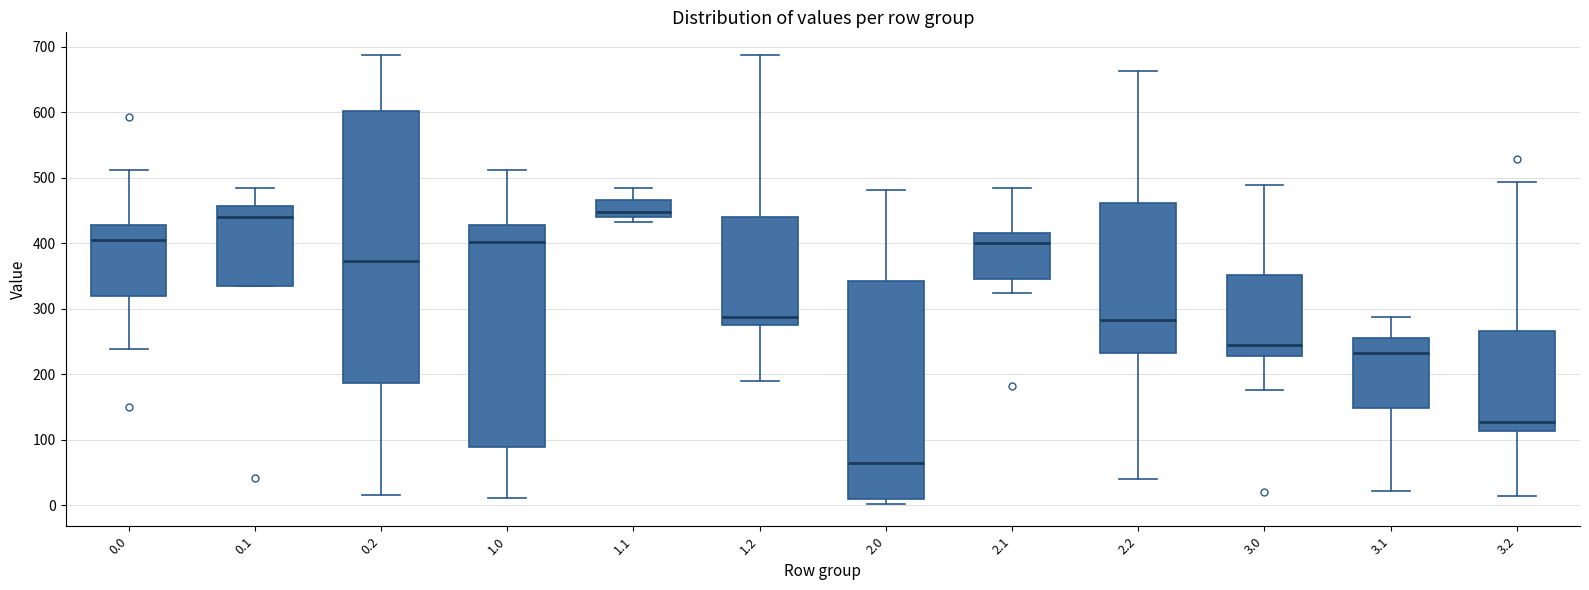

Which box is the tallest, from its lower edge to its upper edge?

0.2